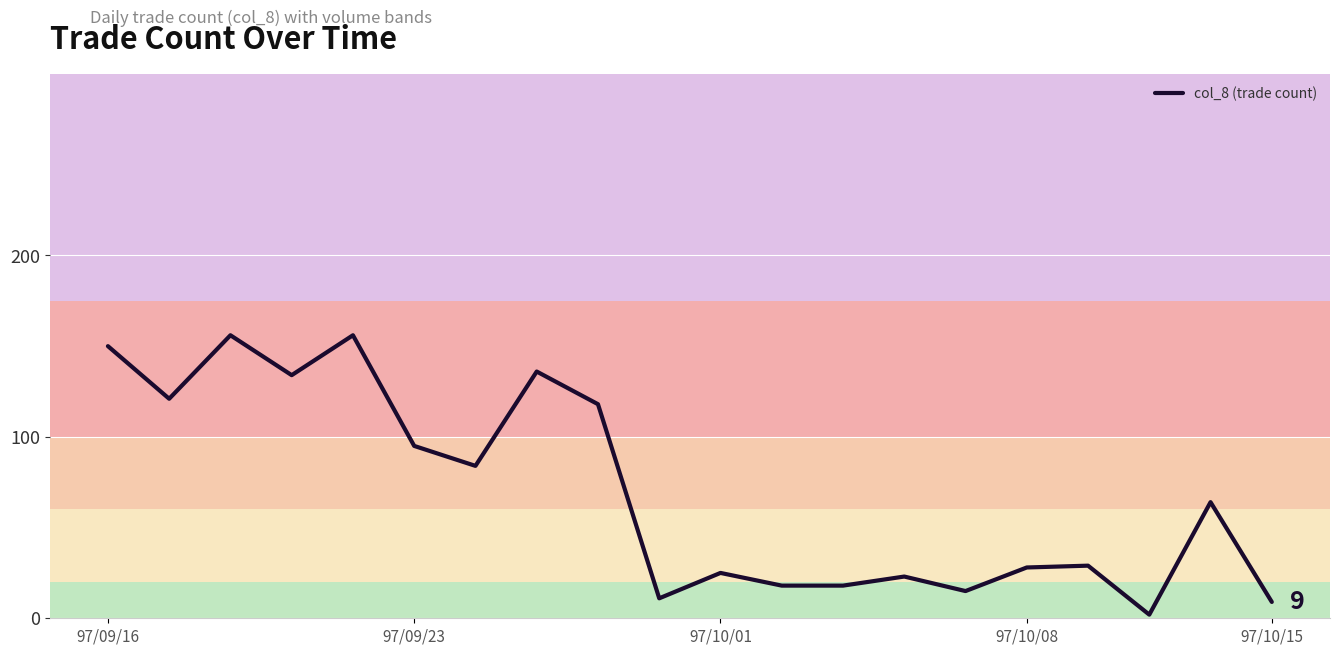

What is the difference between the maximum and minimum values?

154